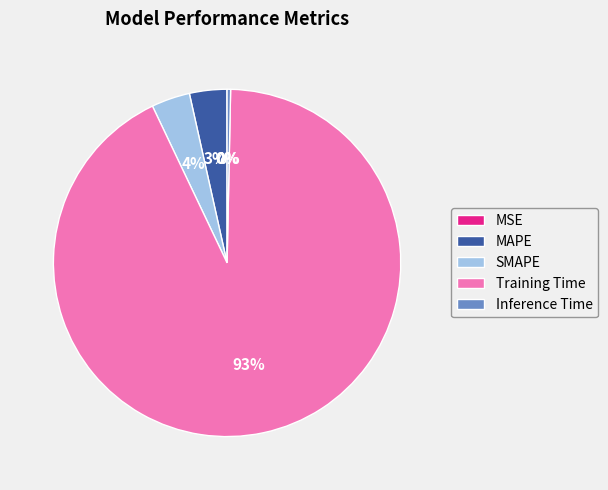

Combined, do Training Time and MAPE account for over 50%?

Yes